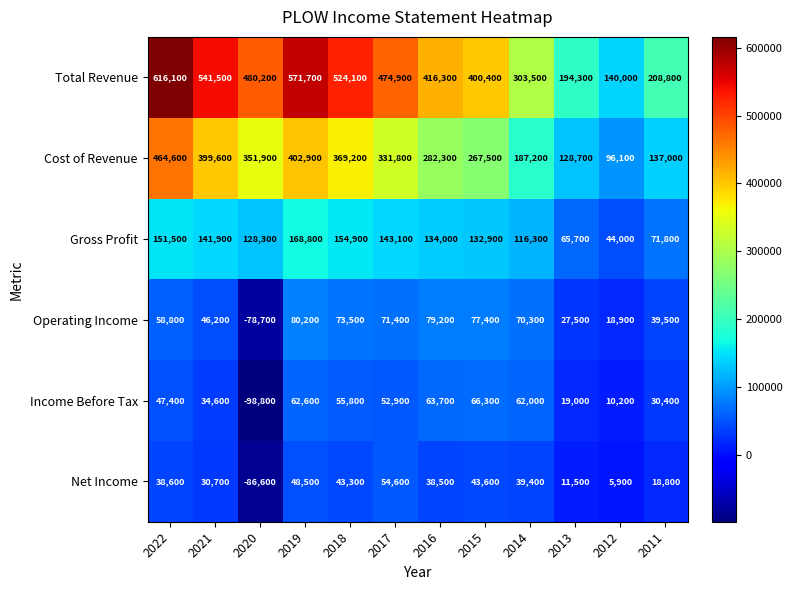

The value of Net Income at 2019 is 48500. True or false?

True